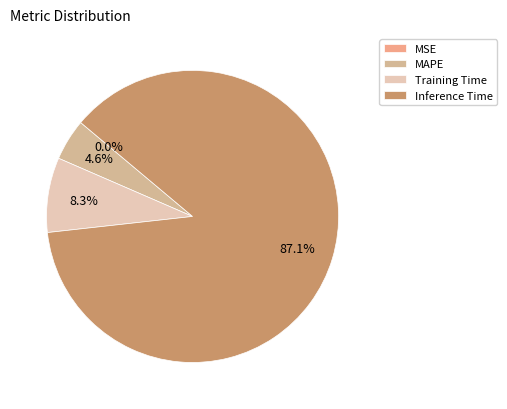

What is the majority slice?

Inference Time